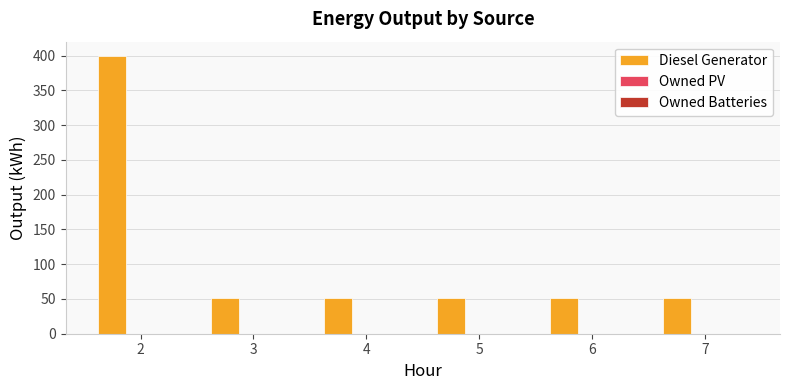

What is the ratio of the value at 7 to the value at 4?

1.0